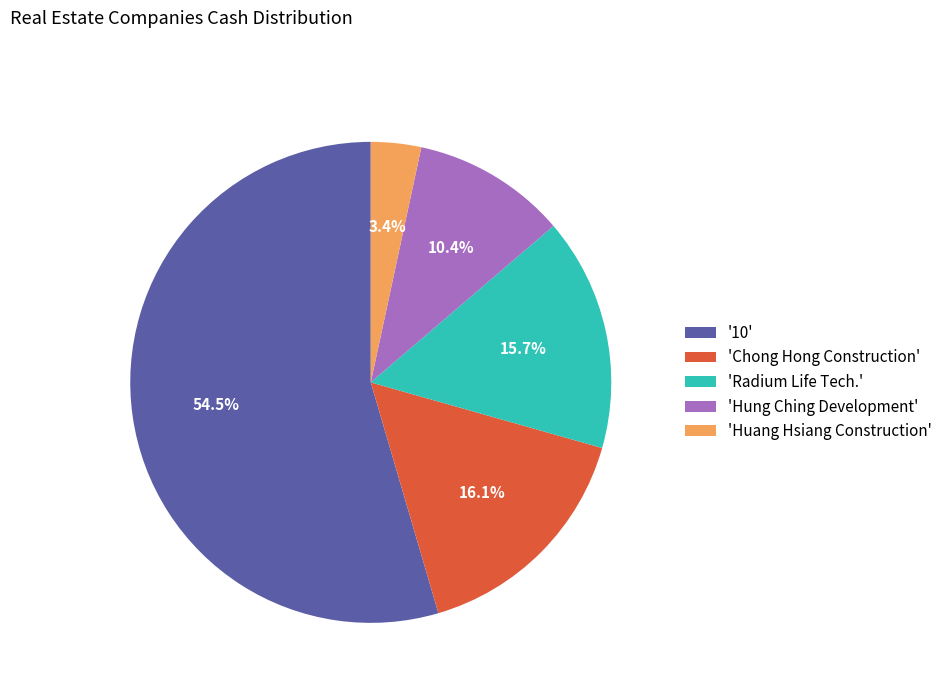

Which has a higher value, 'Radium Life Tech.' or '10'?

'10'